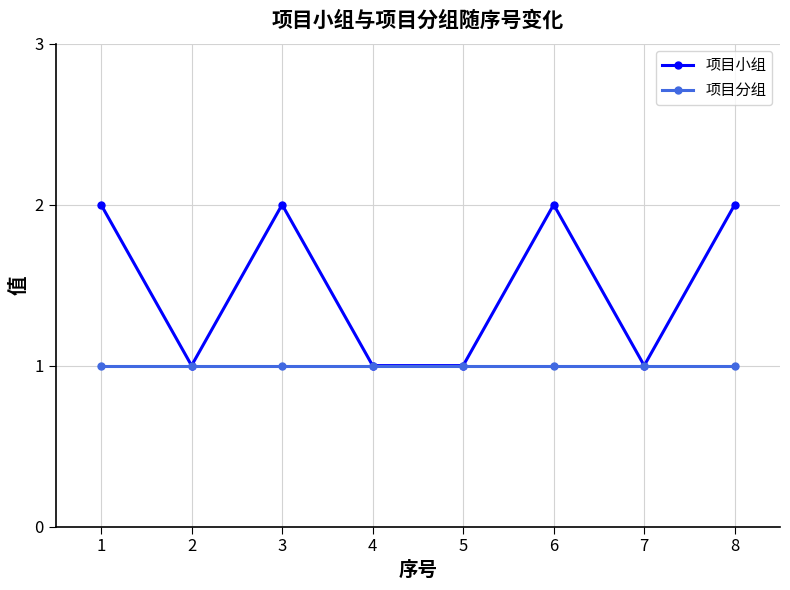

True or false: 项目分组 has a value of 1 at 2.

True